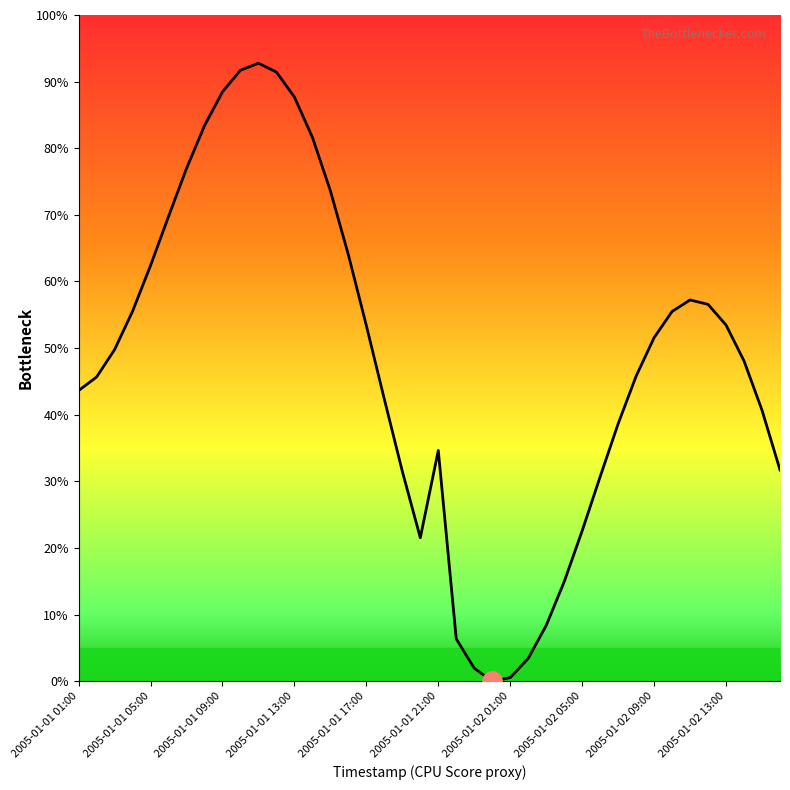

How many interior local peaks (higher than both neighbors) does the data have?

3